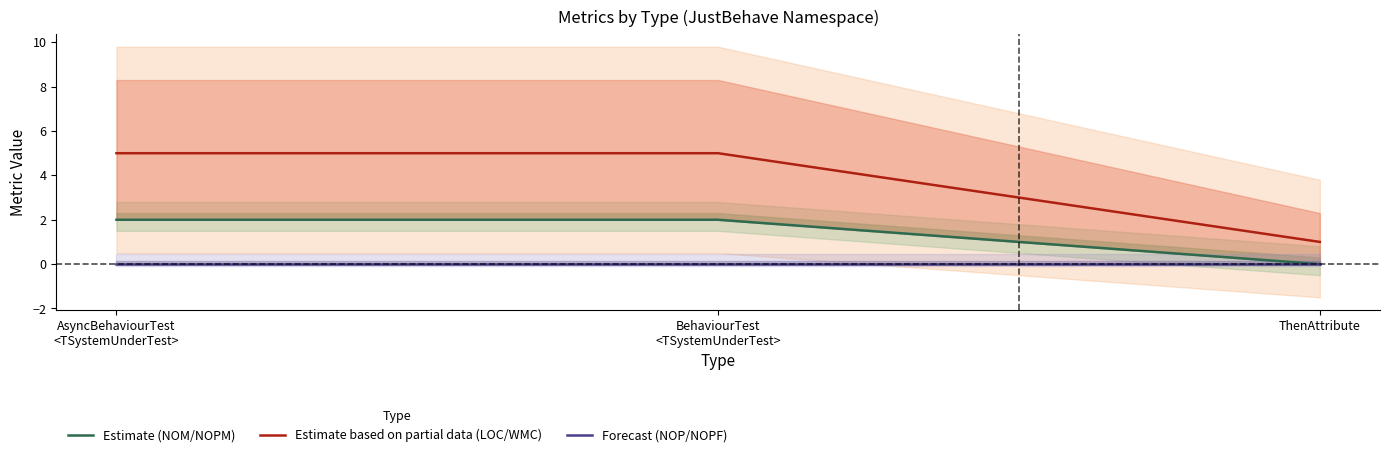

Reading left to right, list all the values displayed in this chart.

Estimate (NOM/NOPM): 2	2	0
Estimate based on partial data (LOC/WMC): 5	5	1
Forecast (NOP/NOPF): 0	0	0